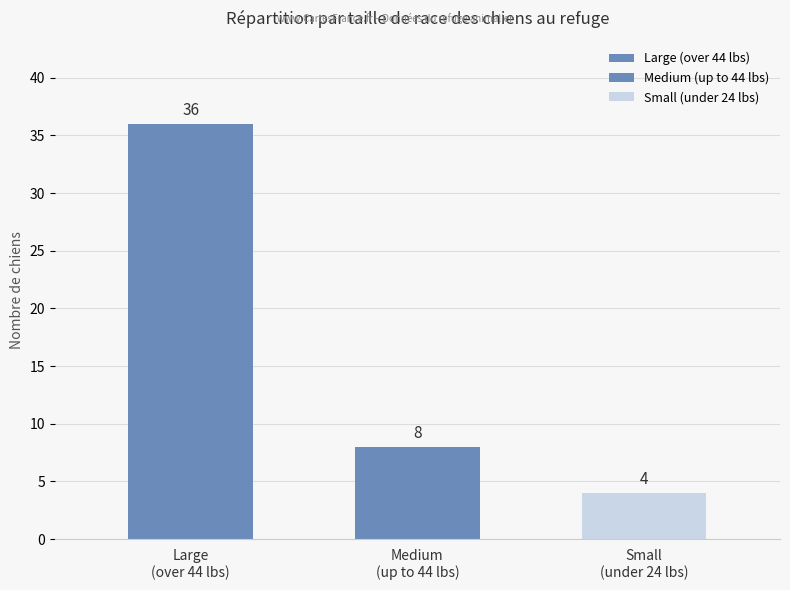

How many categories are shown in the chart?

3